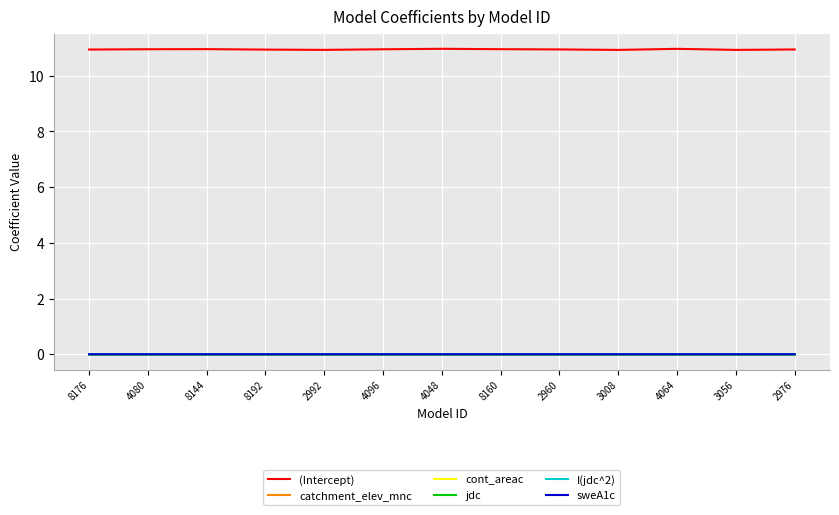

Which series has the widest spread of values?

(Intercept)